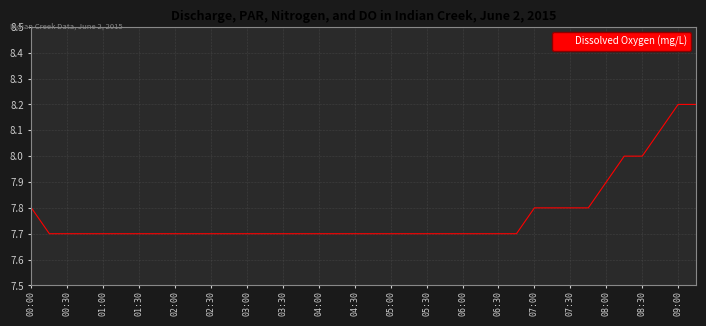

What is the difference between the maximum and minimum values?

0.5